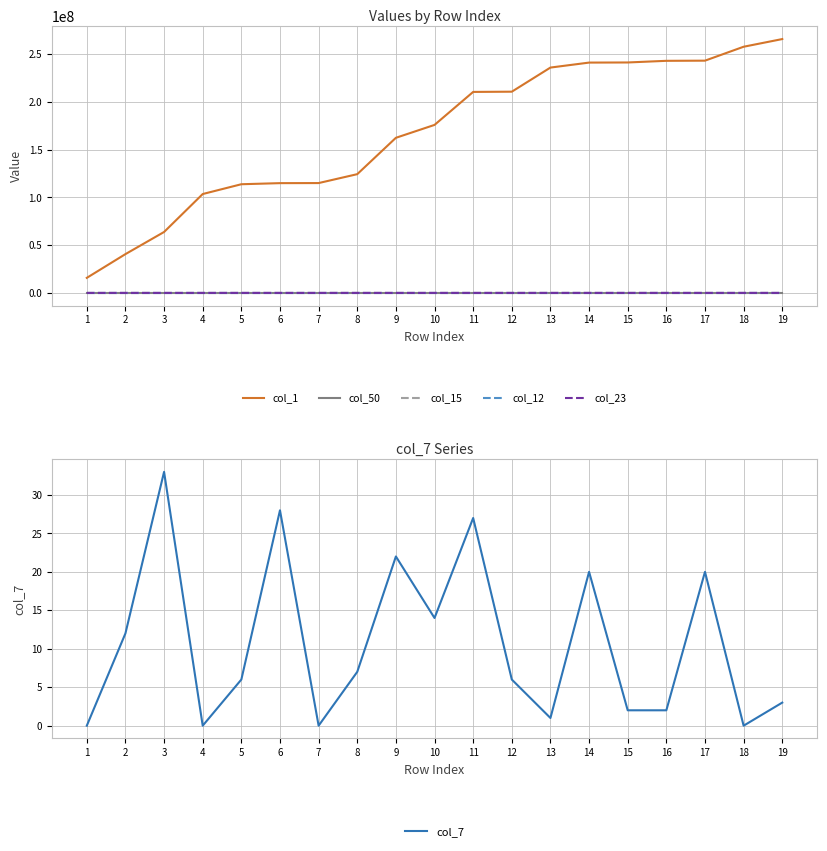

At which category does the chart reach its peak across all series?

19